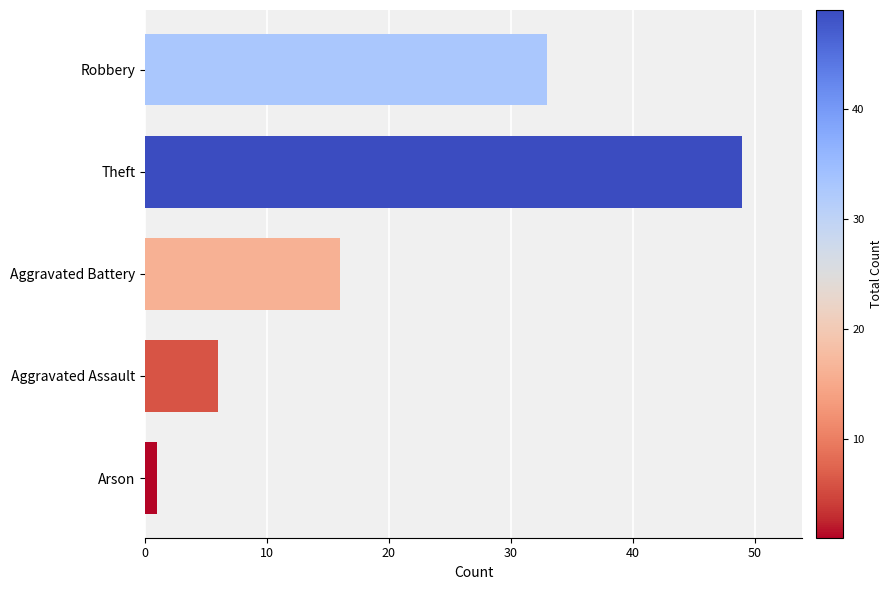

Does the chart contain stacked bars?

No